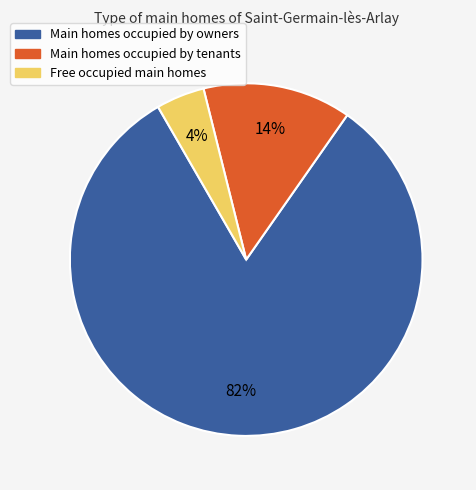

Does any single category account for the majority?

Yes